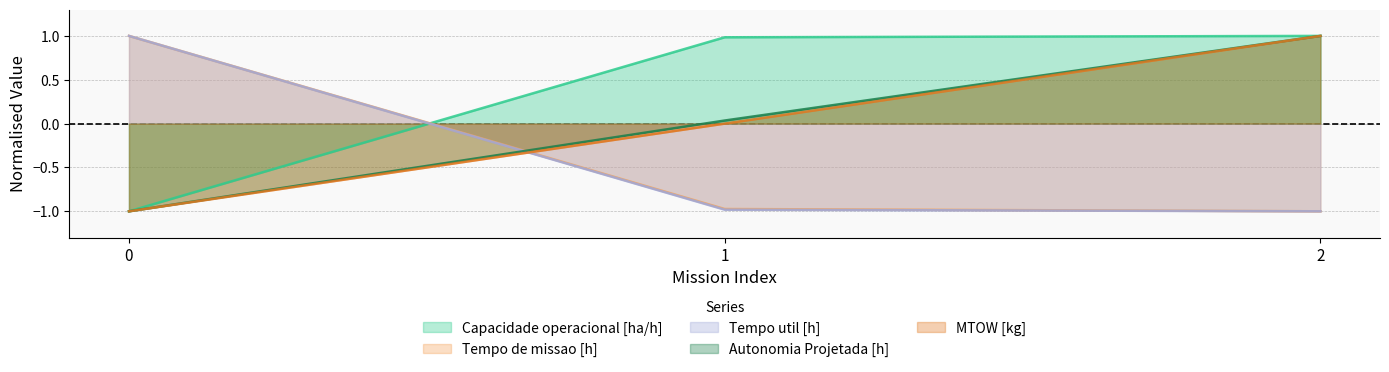

How many lines are shown in the chart?

5